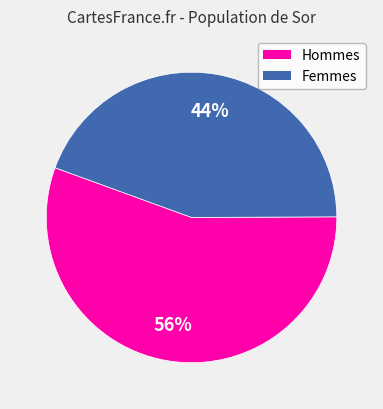

Is there any slice that represents more than half of the pie?

Yes